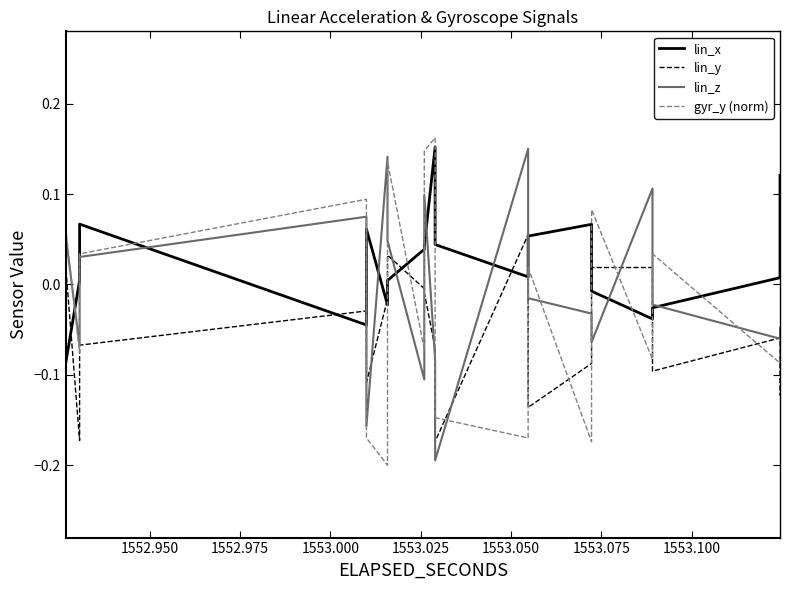

What are all the series names shown in the legend?

lin_x, lin_y, lin_z, gyr_y (norm)